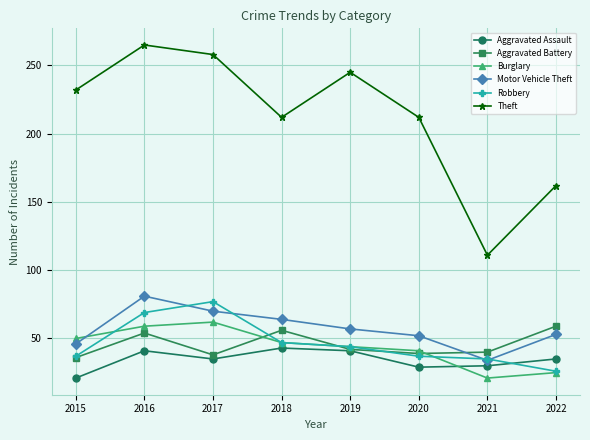

True or false: Aggravated Battery has more than 1 interior local peaks.

True